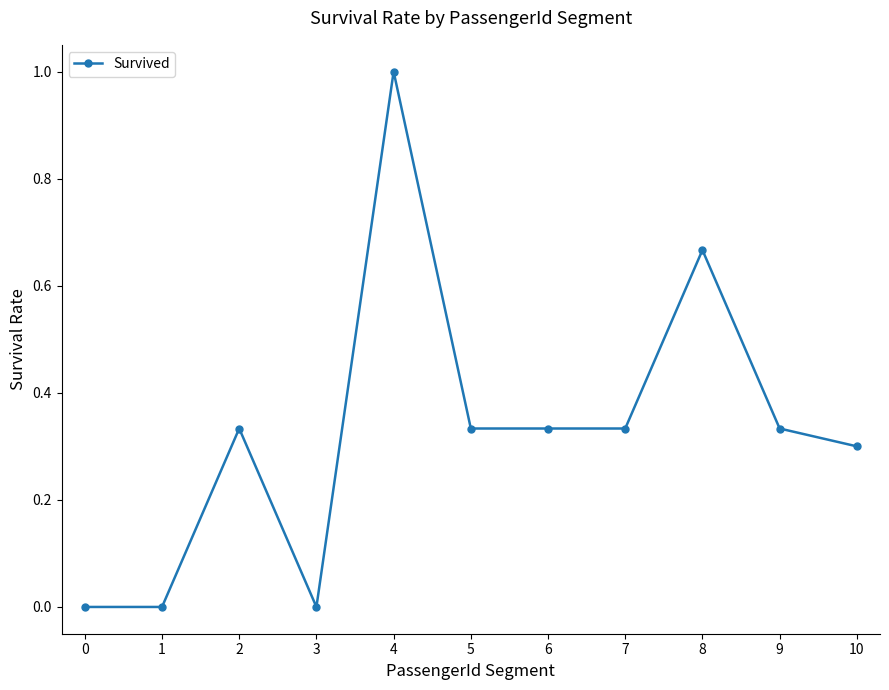

True or false: the data shows 0.4 at 4.

False